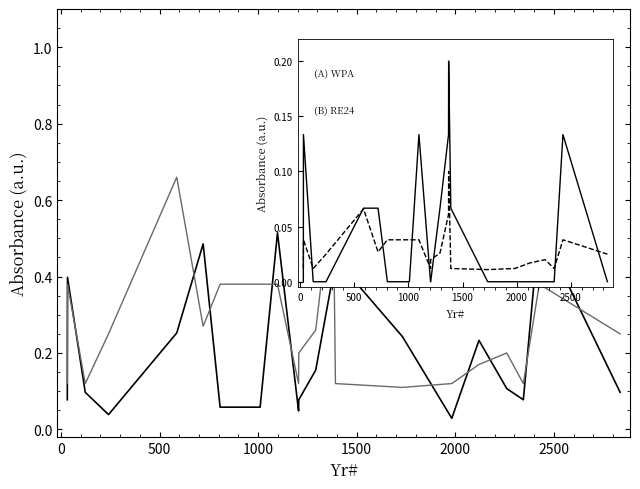

What is the greatest value displayed?

1.0